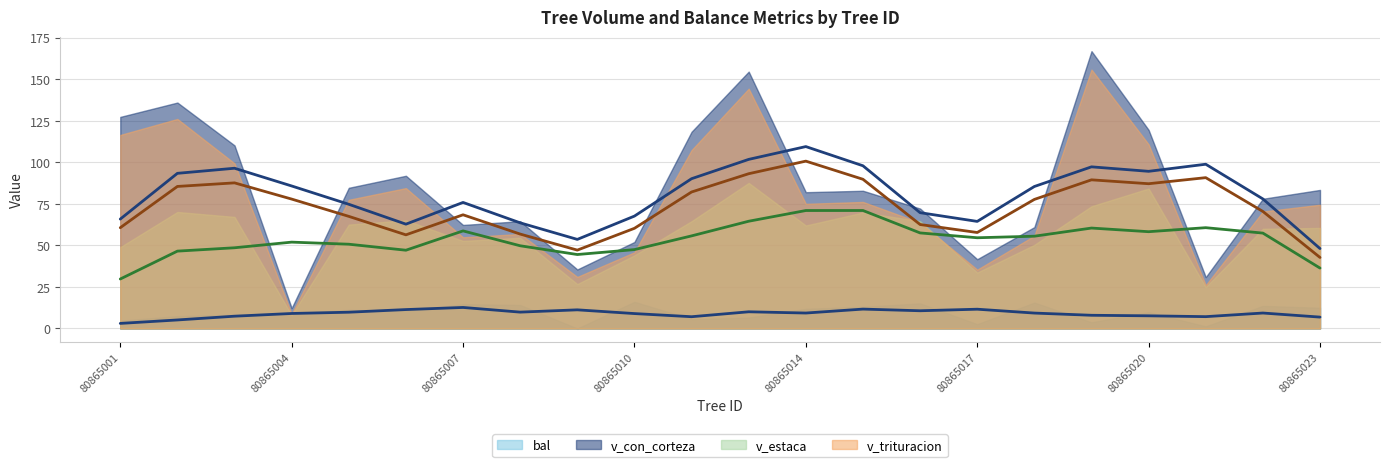

True or false: v_trituracion has a value of 63.7 at 80865016.

True